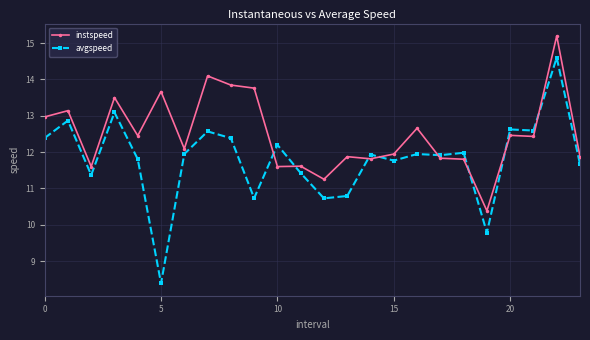

Rank the series by their average value, from highest to lowest.

instspeed, avgspeed